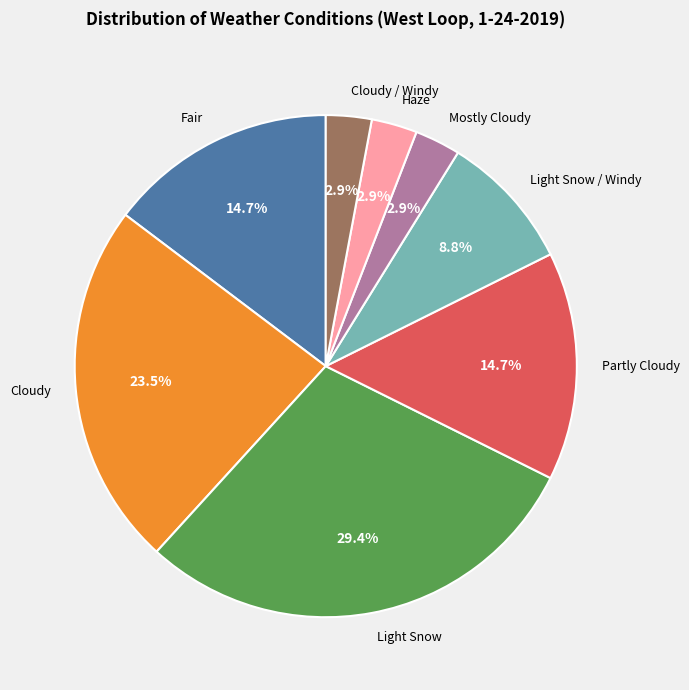

Does Light Snow / Windy account for over 50% of the chart?

No